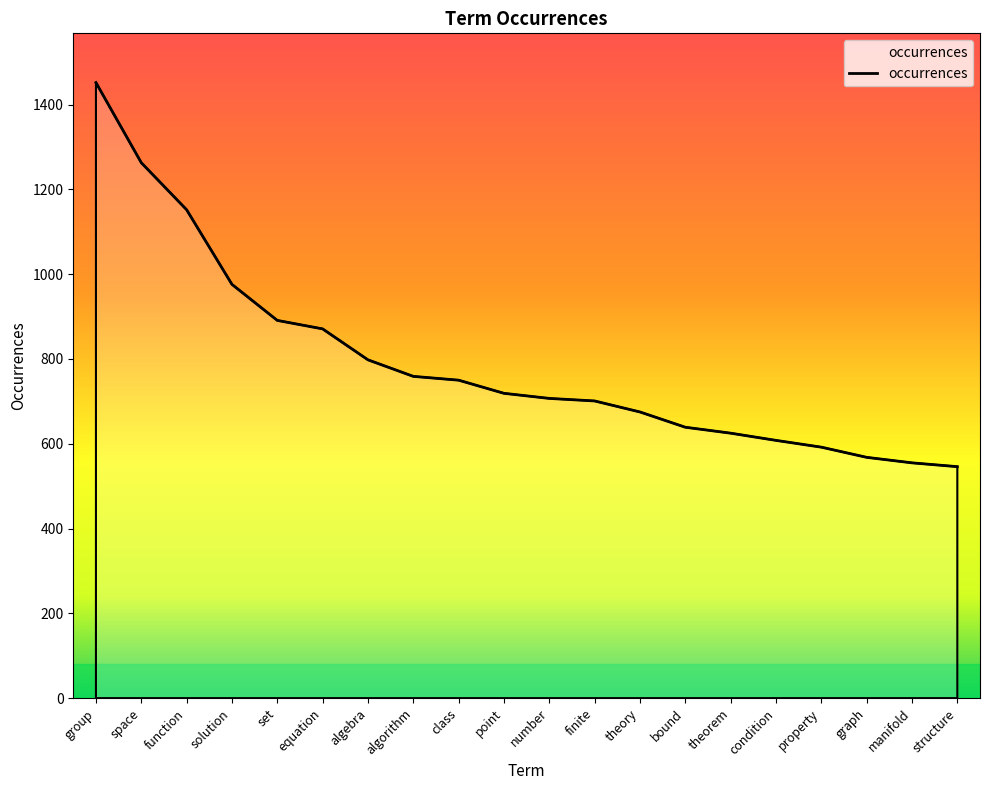

What is the ratio of the value at graph to the value at property?

1.0